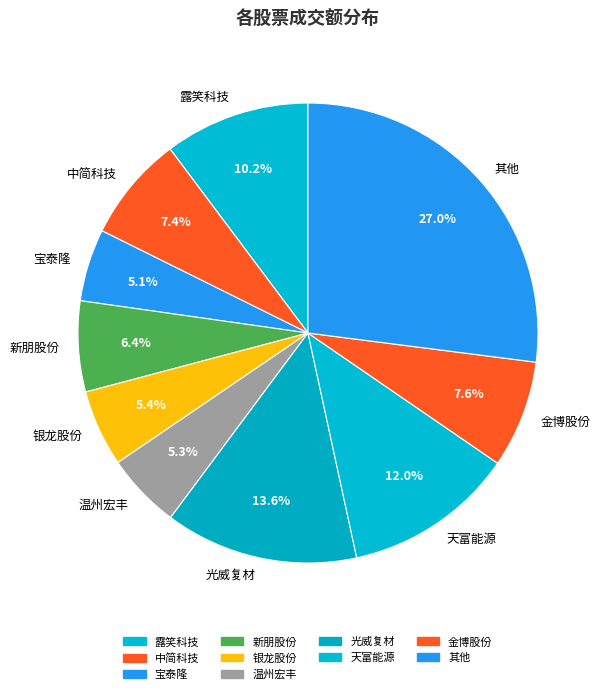

True or false: 天富能源 accounts for 18% of the total.

False